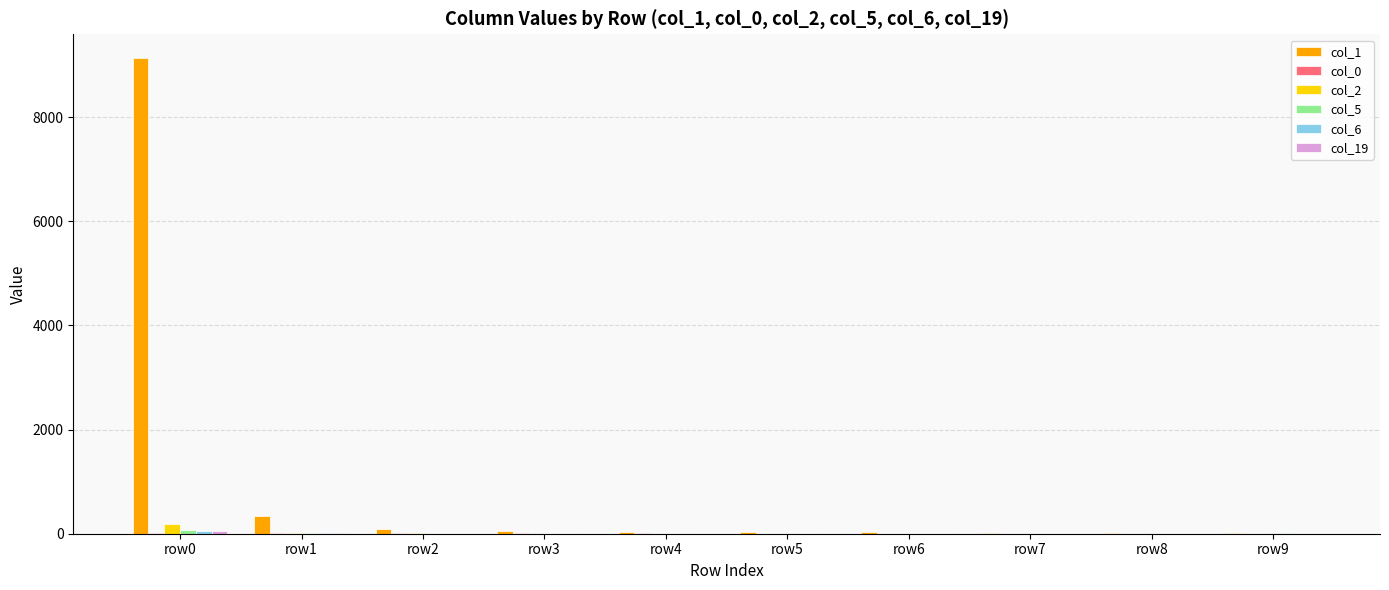

Does the chart contain stacked bars?

No